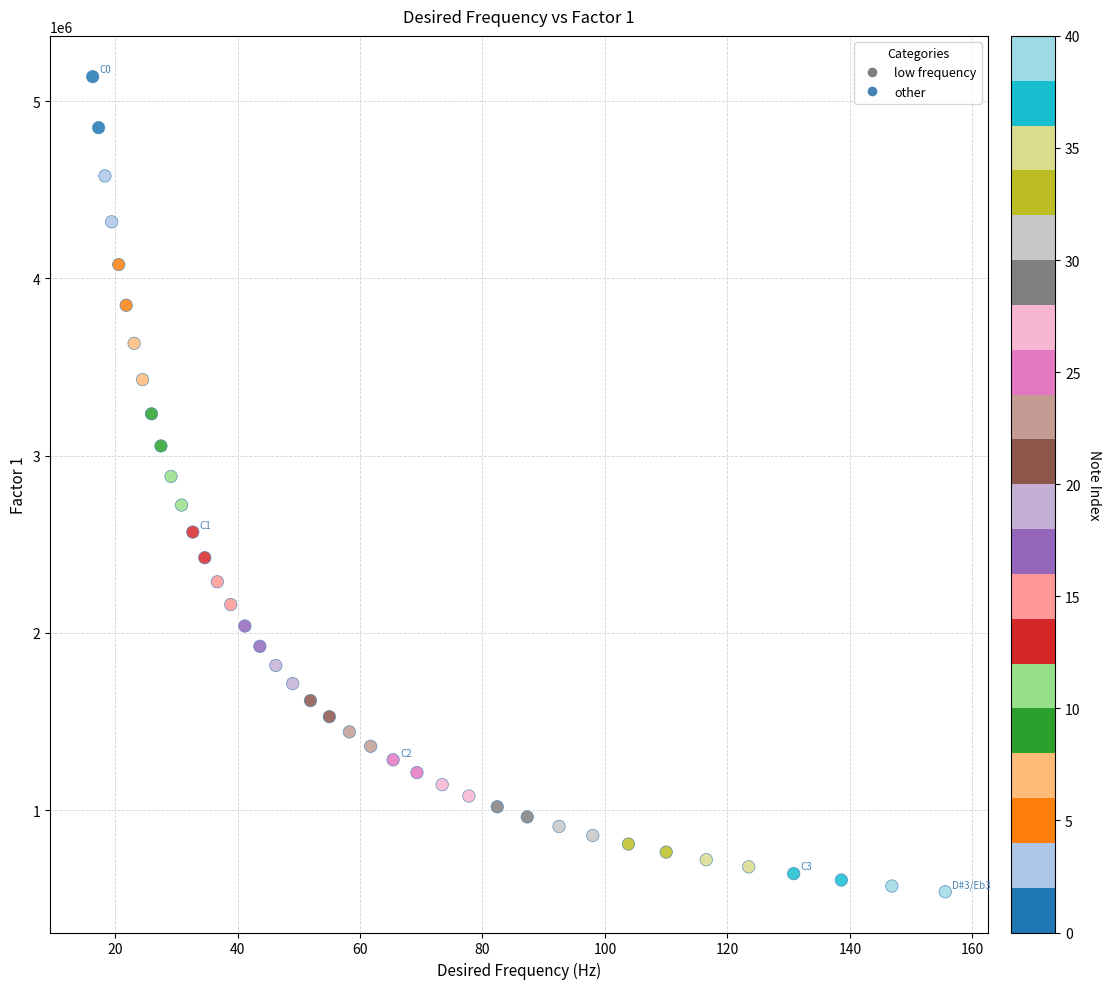

What is the range of X values (max minus min)?

139.2